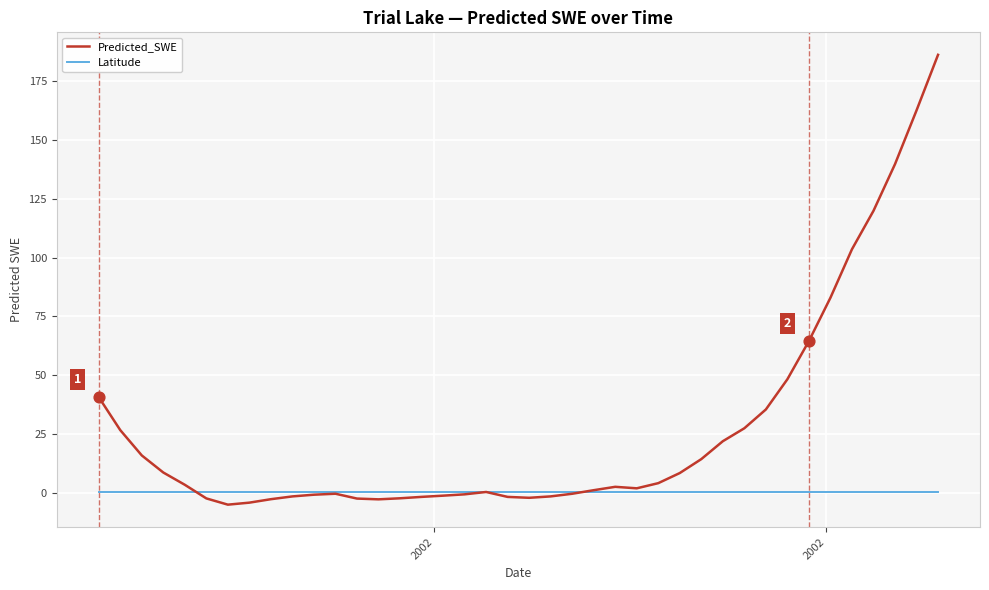

Which series has the largest total across all categories?

Predicted_SWE